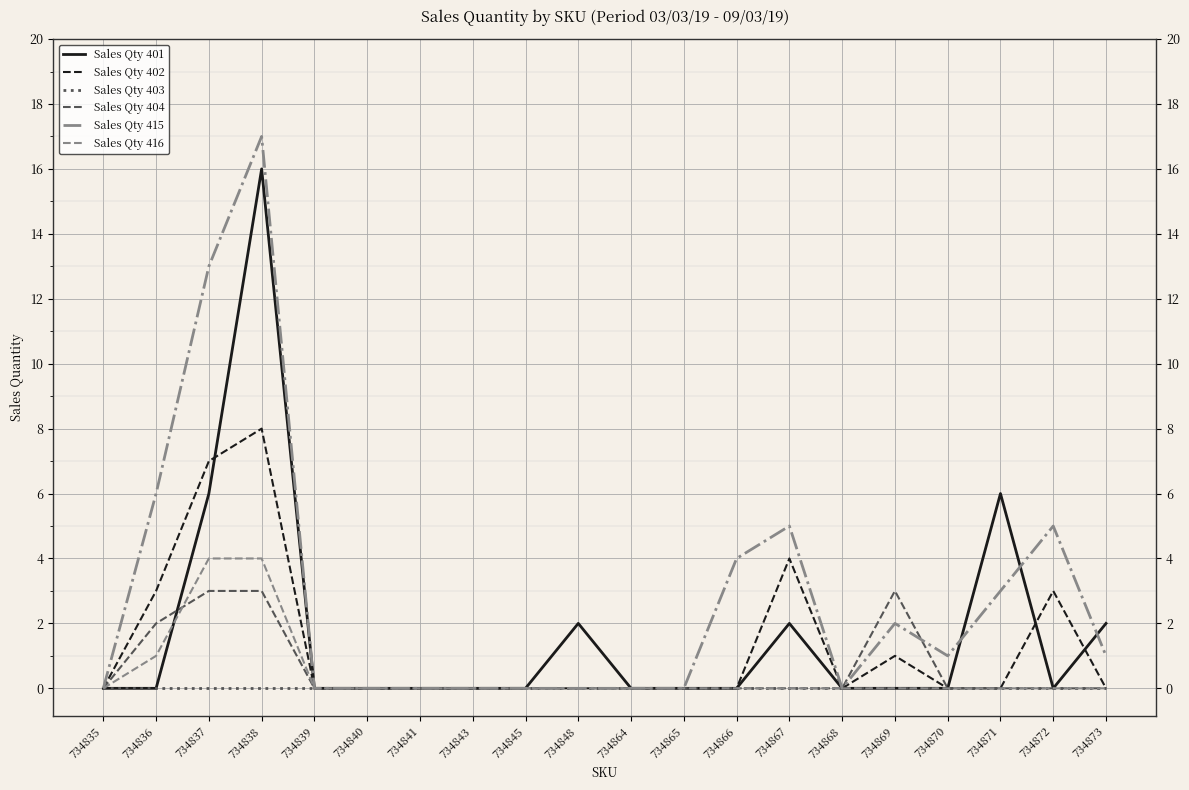

Which category has the highest value in the Sales Qty 401 series?

734838